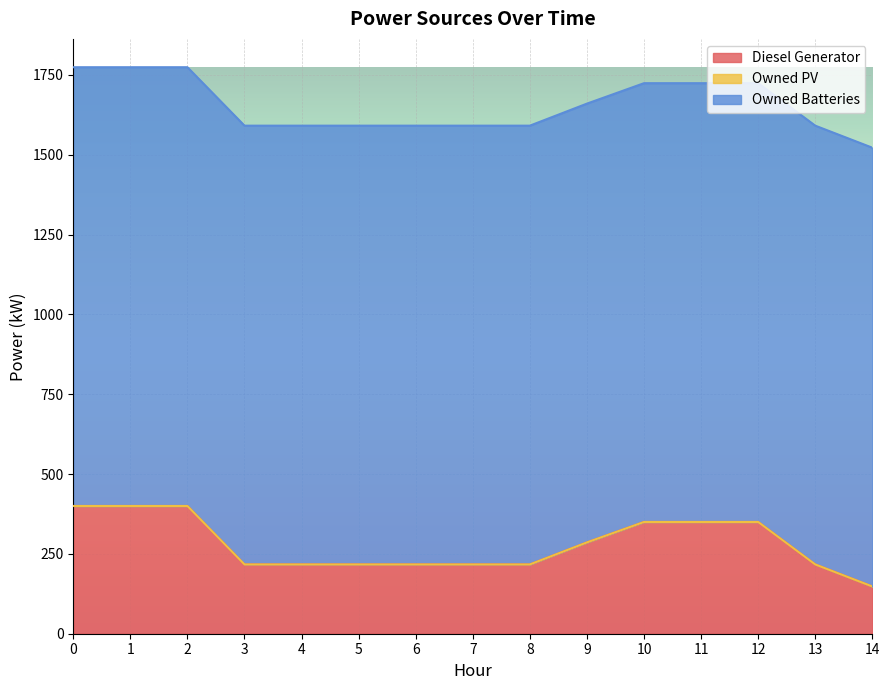

Which series has the widest spread of values?

Diesel Generator